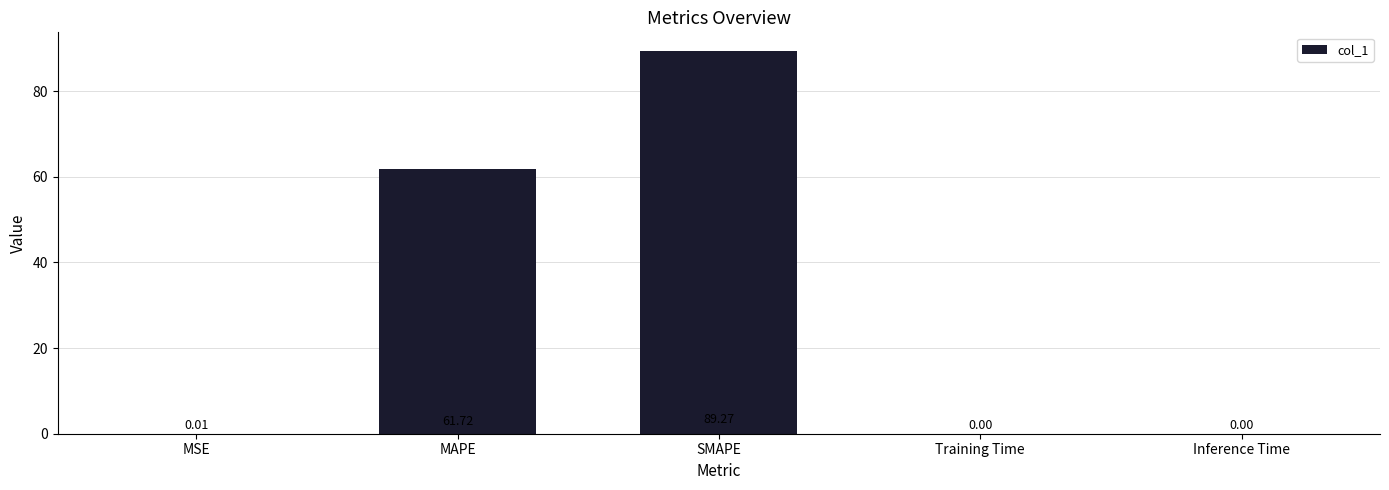

At which category does the chart reach its peak across all series?

SMAPE